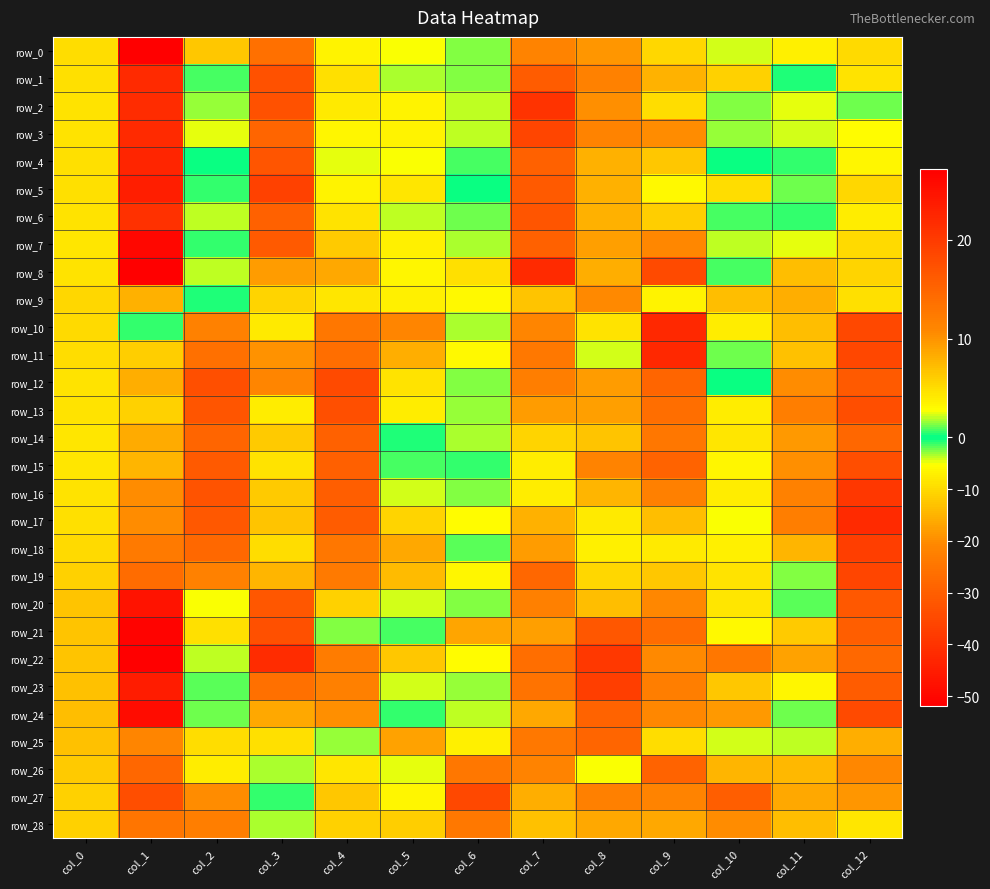

Reading left to right, transcribe all the data shown in this chart.

row_0: col_0=-9.7	col_1=-51.8	col_2=-12.3	col_3=13.6	col_4=-6.7	col_5=-5.0	col_6=1.4	col_7=11.3	col_8=-18.9	col_9=5.5	col_10=2.3	col_11=3.6	col_12=-10.1
row_1: col_0=-9.2	col_1=-41.9	col_2=0.7	col_3=17.3	col_4=-9.2	col_5=-3.4	col_6=1.4	col_7=16.0	col_8=-22.0	col_9=7.9	col_10=5.8	col_11=-0.6	col_12=-8.7
row_2: col_0=-8.9	col_1=-41.3	col_2=1.6	col_3=17.2	col_4=-8.1	col_5=-6.6	col_6=-3.7	col_7=20.9	col_8=-19.7	col_9=5.0	col_10=1.4	col_11=-4.8	col_12=-2.2
row_3: col_0=-8.8	col_1=-42.1	col_2=2.4	col_3=14.9	col_4=-6.3	col_5=-6.6	col_6=-3.7	col_7=18.8	col_8=-21.8	col_9=10.5	col_10=1.6	col_11=-4.3	col_12=-5.6
row_4: col_0=-9.1	col_1=-43.3	col_2=-0.3	col_3=16.8	col_4=-4.8	col_5=-5.2	col_6=-1.5	col_7=15.3	col_8=-15.1	col_9=6.4	col_10=-0.3	col_11=-0.9	col_12=-6.2
row_5: col_0=-9.0	col_1=-44.6	col_2=0.5	col_3=19.1	col_4=-6.6	col_5=-8.1	col_6=-0.1	col_7=16.2	col_8=-15.3	col_9=3.1	col_10=5.0	col_11=1.2	col_12=-10.4
row_6: col_0=-8.6	col_1=-40.2	col_2=1.9	col_3=15.4	col_4=-8.8	col_5=-3.9	col_6=-2.3	col_7=16.8	col_8=-15.0	col_9=6.1	col_10=0.8	col_11=0.6	col_12=-7.5
row_7: col_0=-8.3	col_1=-50.0	col_2=0.5	col_3=16.3	col_4=-11.9	col_5=-7.1	col_6=-3.6	col_7=15.3	col_8=-17.8	col_9=10.9	col_10=-4.0	col_11=-4.8	col_12=-10.1
row_8: col_0=-8.7	col_1=-51.6	col_2=-3.8	col_3=9.5	col_4=-16.4	col_5=-6.1	col_6=4.9	col_7=21.9	col_8=-15.5	col_9=18.1	col_10=-1.2	col_11=-13.4	col_12=-10.8
row_9: col_0=-10.5	col_1=-15.0	col_2=-0.6	col_3=5.7	col_4=-8.2	col_5=-7.0	col_6=-6.0	col_7=6.8	col_8=-20.4	col_9=3.4	col_10=-13.6	col_11=-15.7	col_12=-9.2
row_10: col_0=-10.1	col_1=0.5	col_2=-22.1	col_3=4.2	col_4=-24.5	col_5=-21.3	col_6=-3.4	col_7=-21.3	col_8=-8.8	col_9=22.1	col_10=-7.6	col_11=-13.5	col_12=-35.0
row_11: col_0=-9.4	col_1=6.1	col_2=-25.9	col_3=10.1	col_4=-26.6	col_5=-15.7	col_6=3.0	col_7=-24.1	col_8=2.2	col_9=22.3	col_10=-2.3	col_11=-13.0	col_12=-35.2
row_12: col_0=-8.7	col_1=8.1	col_2=-33.2	col_3=11.2	col_4=-34.8	col_5=-8.6	col_6=1.4	col_7=-23.0	col_8=9.5	col_9=15.0	col_10=-0.4	col_11=-20.2	col_12=-31.2
row_13: col_0=-8.6	col_1=5.8	col_2=-32.2	col_3=3.9	col_4=-33.4	col_5=-7.4	col_6=-2.9	col_7=-18.2	col_8=9.2	col_9=13.9	col_10=-7.4	col_11=-22.8	col_12=-33.9
row_14: col_0=-8.5	col_1=8.4	col_2=-28.4	col_3=6.2	col_4=-29.5	col_5=-0.6	col_6=-3.3	col_7=-10.7	col_8=6.6	col_9=12.7	col_10=-8.3	col_11=-18.3	col_12=-28.0
row_15: col_0=-8.4	col_1=7.8	col_2=-31.1	col_3=4.5	col_4=-29.6	col_5=-1.4	col_6=0.5	col_7=-7.6	col_8=11.3	col_9=15.2	col_10=-6.2	col_11=-19.8	col_12=-33.9
row_16: col_0=-8.7	col_1=10.5	col_2=-32.7	col_3=6.2	col_4=-30.1	col_5=-4.1	col_6=-2.4	col_7=-7.3	col_8=7.7	col_9=11.8	col_10=-7.3	col_11=-22.0	col_12=-38.9
row_17: col_0=-9.0	col_1=10.5	col_2=-31.5	col_3=6.7	col_4=-30.5	col_5=-10.6	col_6=-5.6	col_7=-15.1	col_8=4.1	col_9=7.2	col_10=-5.2	col_11=-22.9	col_12=-41.7
row_18: col_0=-9.7	col_1=12.4	col_2=-27.8	col_3=5.1	col_4=-24.6	col_5=-16.4	col_6=0.9	col_7=-18.1	col_8=3.7	col_9=4.2	col_10=3.7	col_11=-14.6	col_12=-37.4
row_19: col_0=-11.2	col_1=14.1	col_2=-22.0	col_3=7.8	col_4=-23.8	col_5=-14.1	col_6=-6.1	col_7=-28.0	col_8=-10.4	col_9=-12.3	col_10=-8.6	col_11=1.3	col_12=-35.8
row_20: col_0=-12.8	col_1=24.8	col_2=-5.1	col_3=16.6	col_4=-10.9	col_5=-4.3	col_6=1.4	col_7=-22.6	col_8=-13.4	col_9=-20.9	col_10=-8.3	col_11=0.9	col_12=-31.2
row_21: col_0=-12.7	col_1=26.7	col_2=4.9	col_3=17.6	col_4=-2.6	col_5=-1.4	col_6=8.9	col_7=-17.6	col_8=-31.6	col_9=-26.8	col_10=3.0	col_11=6.2	col_12=-30.2
row_22: col_0=-12.9	col_1=27.1	col_2=1.9	col_3=21.7	col_4=12.1	col_5=6.5	col_6=2.9	col_7=-26.5	col_8=-38.8	col_9=-20.5	col_10=12.8	col_11=9.0	col_12=-27.7
row_23: col_0=-13.1	col_1=23.7	col_2=0.9	col_3=13.8	col_4=11.8	col_5=2.2	col_6=-3.2	col_7=-25.1	col_8=-37.6	col_9=-23.0	col_10=6.5	col_11=3.3	col_12=-30.6
row_24: col_0=-13.4	col_1=25.6	col_2=1.3	col_3=8.6	col_4=10.2	col_5=0.6	col_6=-3.7	col_7=-16.5	col_8=-28.7	col_9=-20.9	col_10=9.6	col_11=1.1	col_12=-34.6
row_25: col_0=-13.2	col_1=11.1	col_2=5.0	col_3=4.7	col_4=-3.1	col_5=8.9	col_6=-6.9	col_7=-24.2	col_8=-28.7	col_9=-9.3	col_10=2.2	col_11=-3.9	col_12=-15.6
row_26: col_0=-12.1	col_1=14.8	col_2=-7.4	col_3=-3.3	col_4=-8.5	col_5=-4.7	col_6=-24.7	col_7=-21.7	col_8=2.7	col_9=15.1	col_10=7.8	col_11=-14.2	col_12=-20.9
row_27: col_0=-11.2	col_1=17.7	col_2=-20.2	col_3=0.6	col_4=-12.4	col_5=-6.4	col_6=-35.1	col_7=-15.8	col_8=11.8	col_9=11.4	col_10=15.8	col_11=-16.5	col_12=-18.7
row_28: col_0=-11.0	col_1=13.1	col_2=-22.9	col_3=-3.4	col_4=-11.1	col_5=-11.7	col_6=-24.1	col_7=-13.1	col_8=8.7	col_9=8.6	col_10=10.5	col_11=-13.6	col_12=-8.2